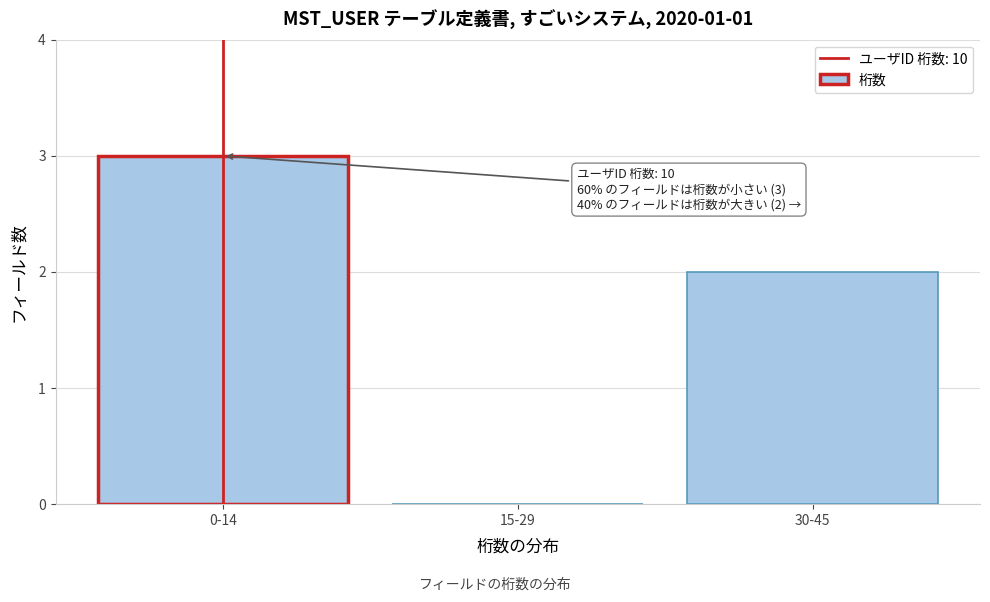

Reading left to right, what are all the values shown in this chart?

0-14=3	15-29=0	30-45=2